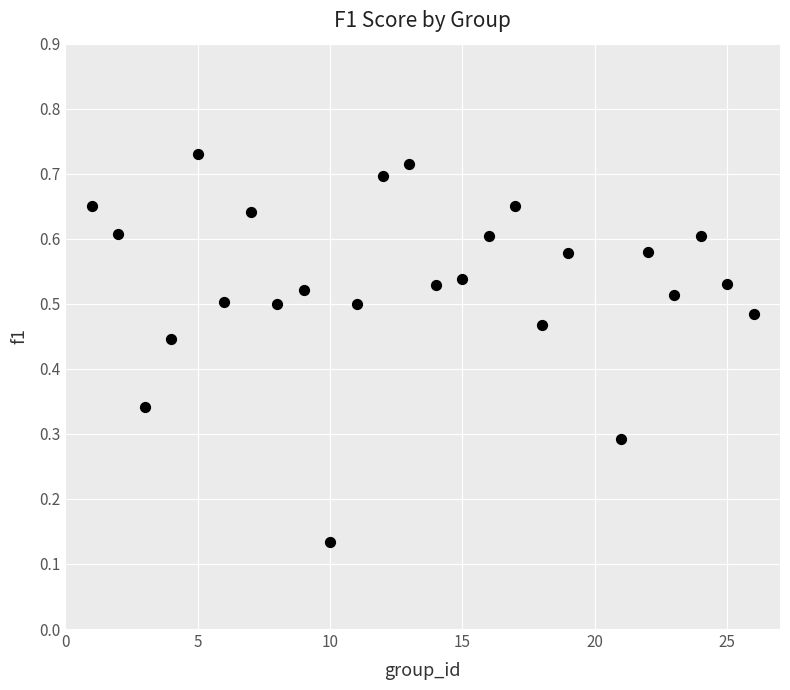

What is the range of X values (max minus min)?

25.0